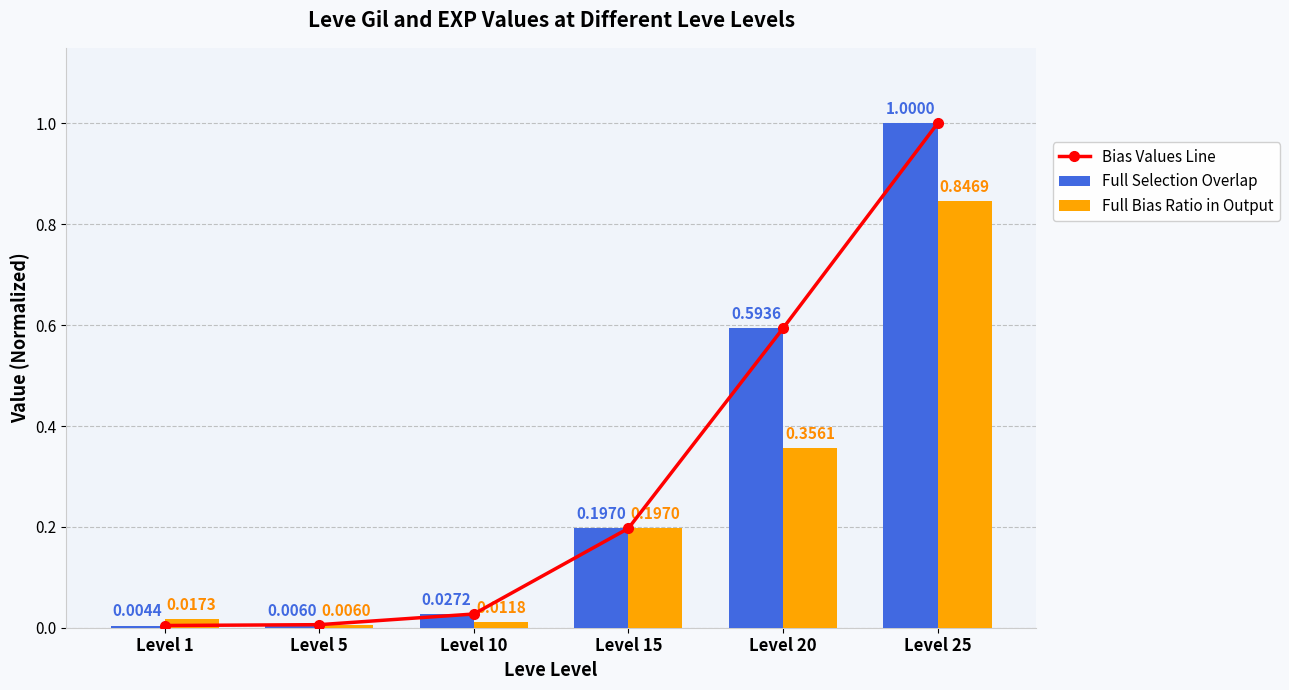

Is the value of Full Selection Overlap at Level 20 greater than the value of Bias Values Line at Level 25?

No